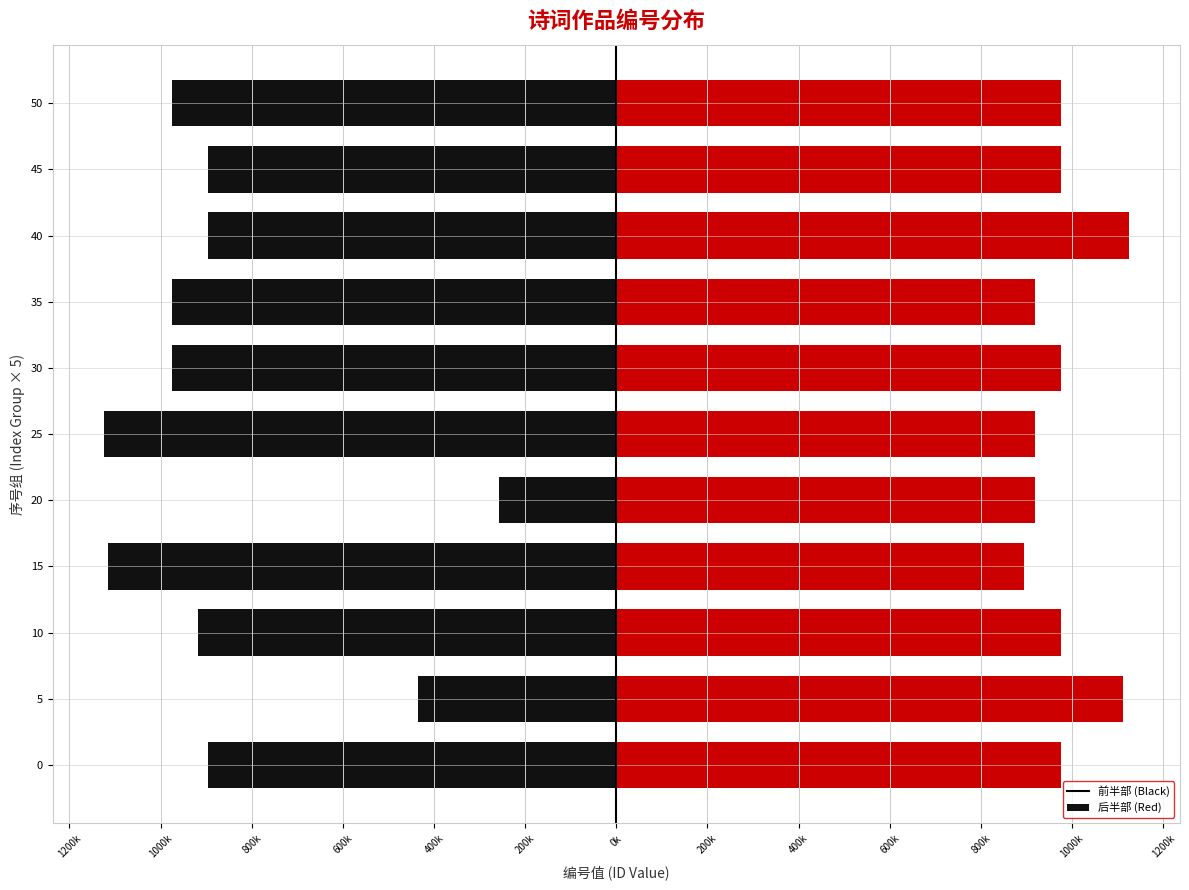

Is it true that 寿母生朝四首 其一 equals 974824 at 30?

True